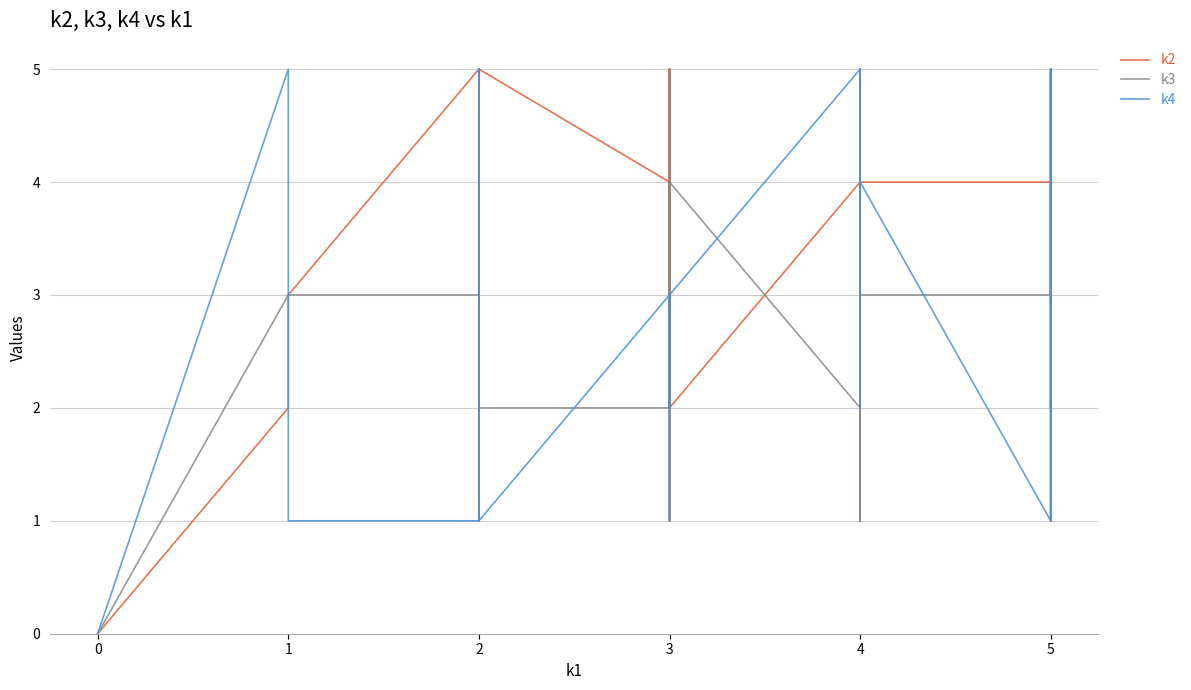

What is the greatest value displayed?

5